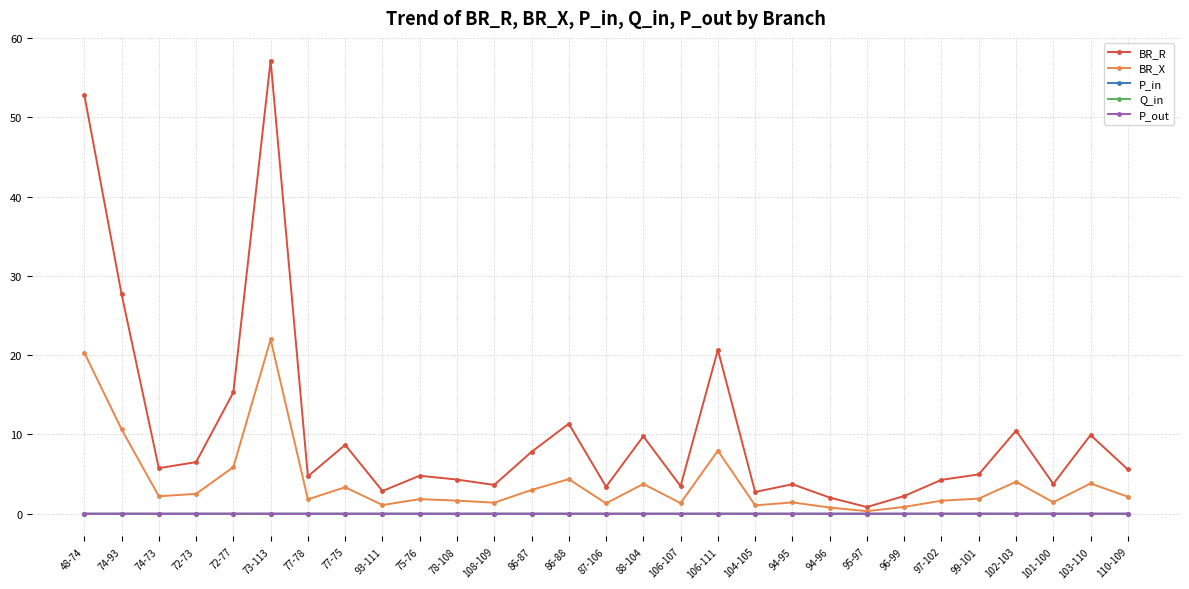

The P_in series shows 0.0 at 106-107. True or false?

True